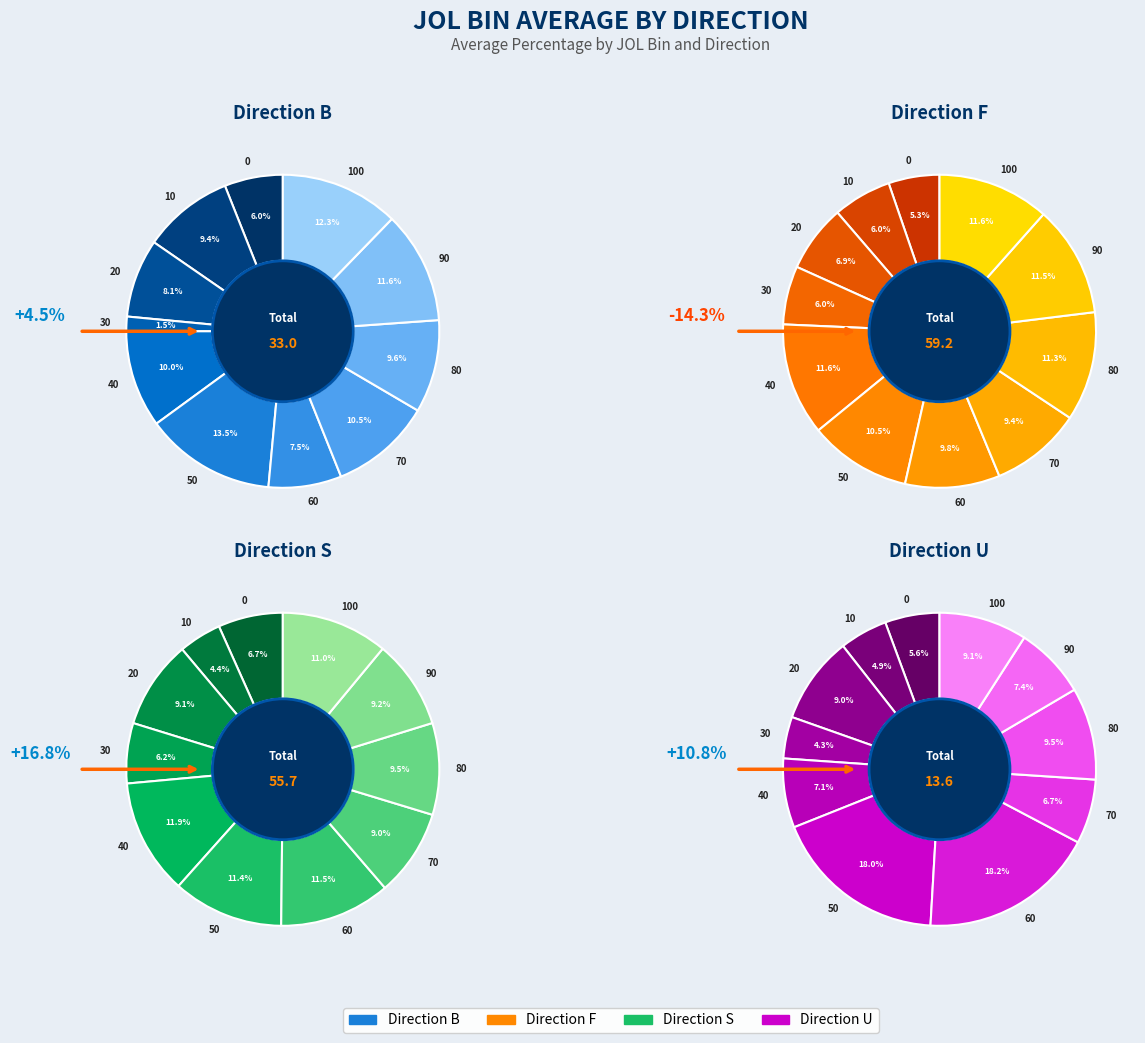

How many segments does this pie chart have?

11